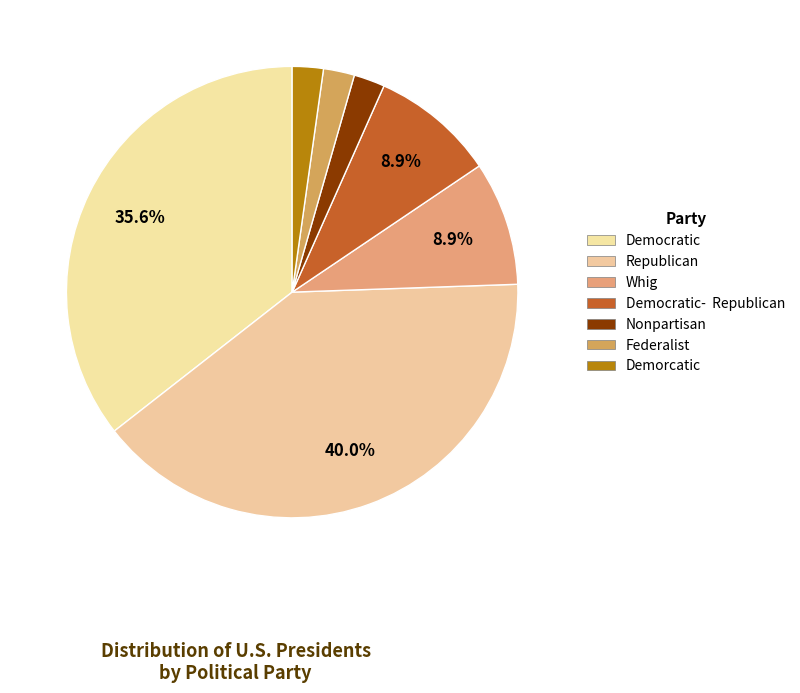

What percentage is the Democratic slice, to the nearest percent?

36%